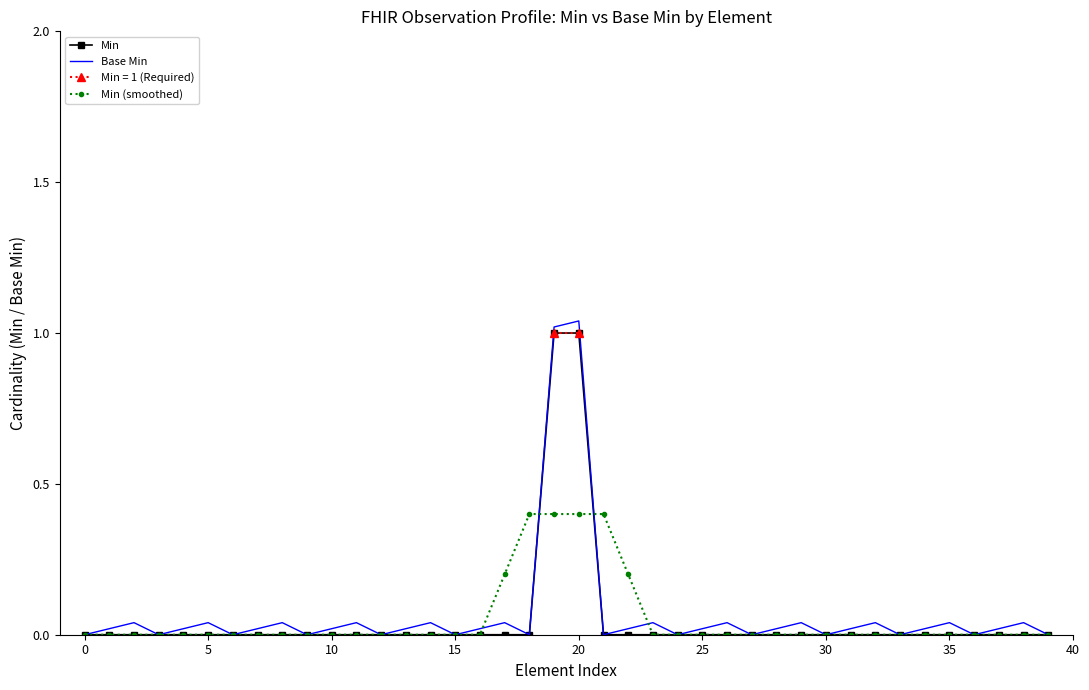

The value of Min (smoothed) at 18 is 0.4. True or false?

True